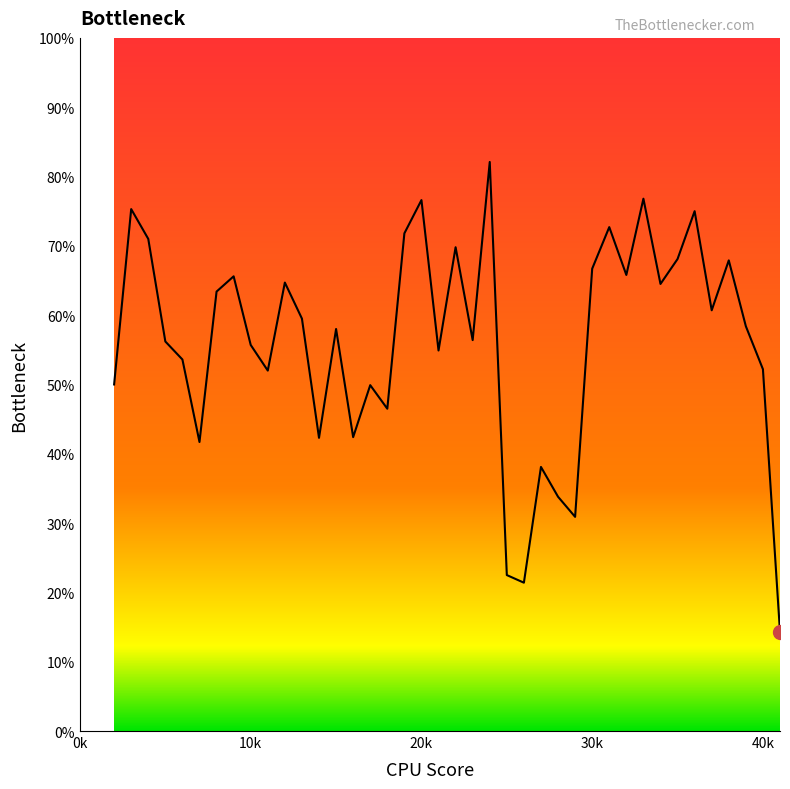

Reading left to right, extract all data points from this chart.

0.5	0.8	0.7	0.6	0.5	0.4	0.6	0.7	0.6	0.5	0.6	0.6	0.4	0.6	0.4	0.5	0.5	0.7	0.8	0.5	0.7	0.6	0.8	0.2	0.2	0.4	0.3	0.3	0.7	0.7	0.7	0.8	0.6	0.7	0.8	0.6	0.7	0.6	0.5	0.1